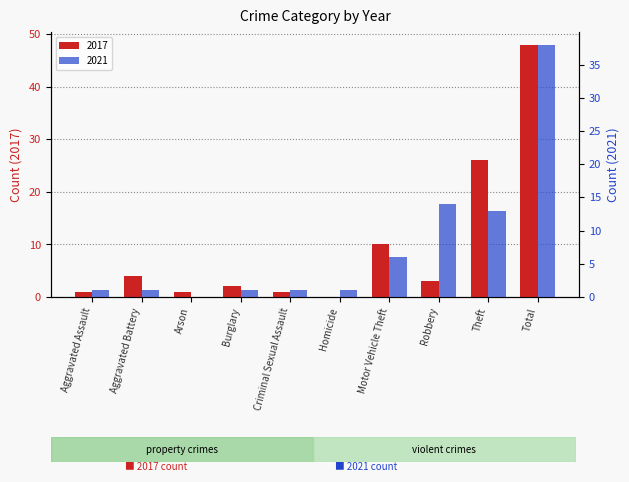

What is the total value across all series at Aggravated Battery?

5